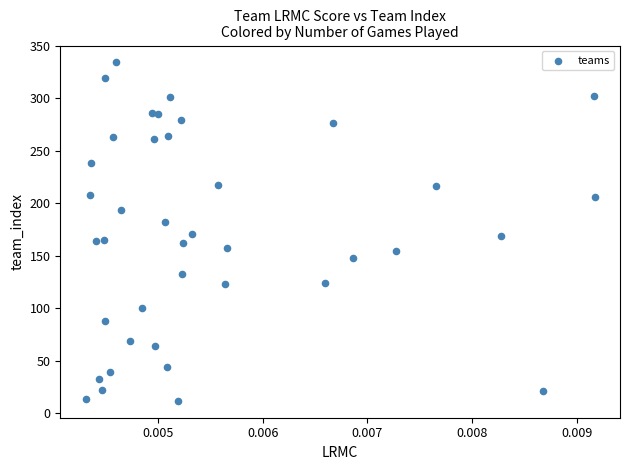

What is the range of Y values (max minus min)?

322